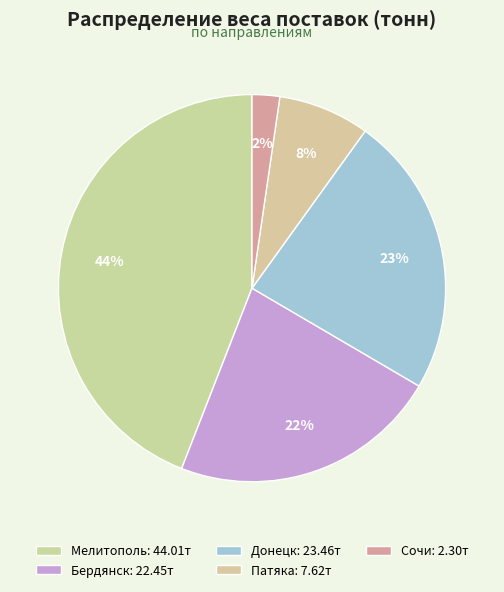

How many slices are in this pie chart?

5